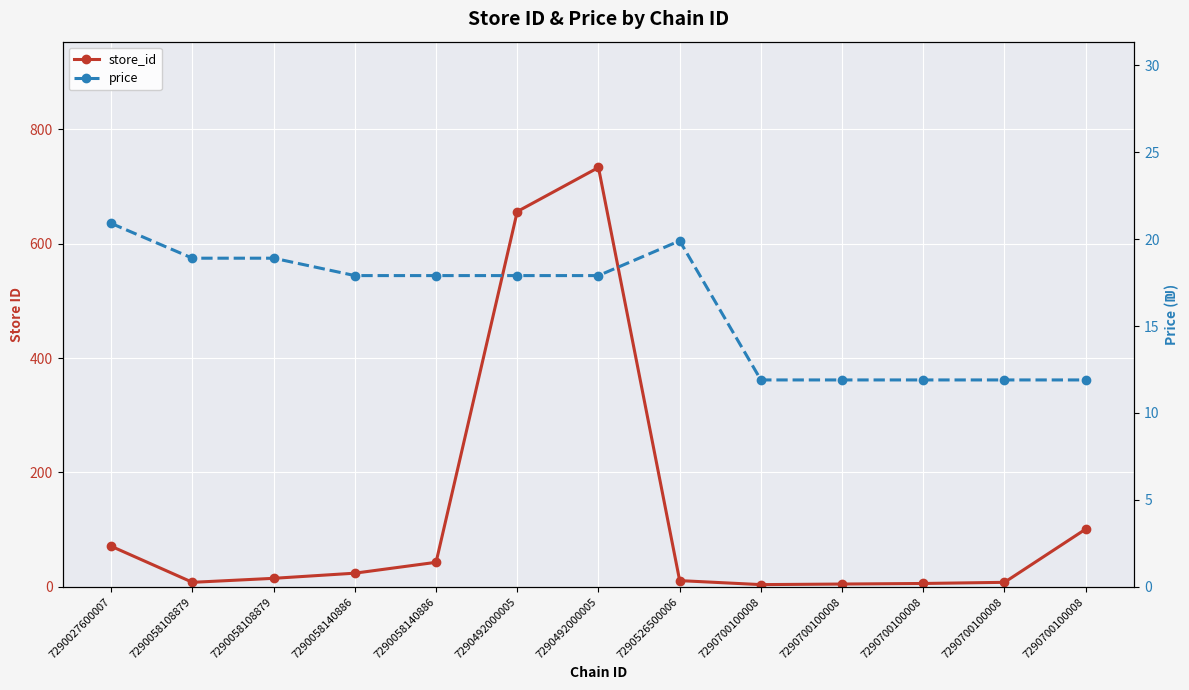

Which label corresponds to the largest value in the chart?

7290492000005